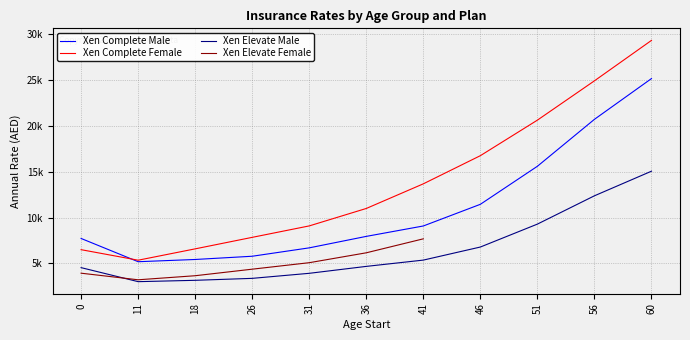

Which series has the largest total across all categories?

Xen Complete Female